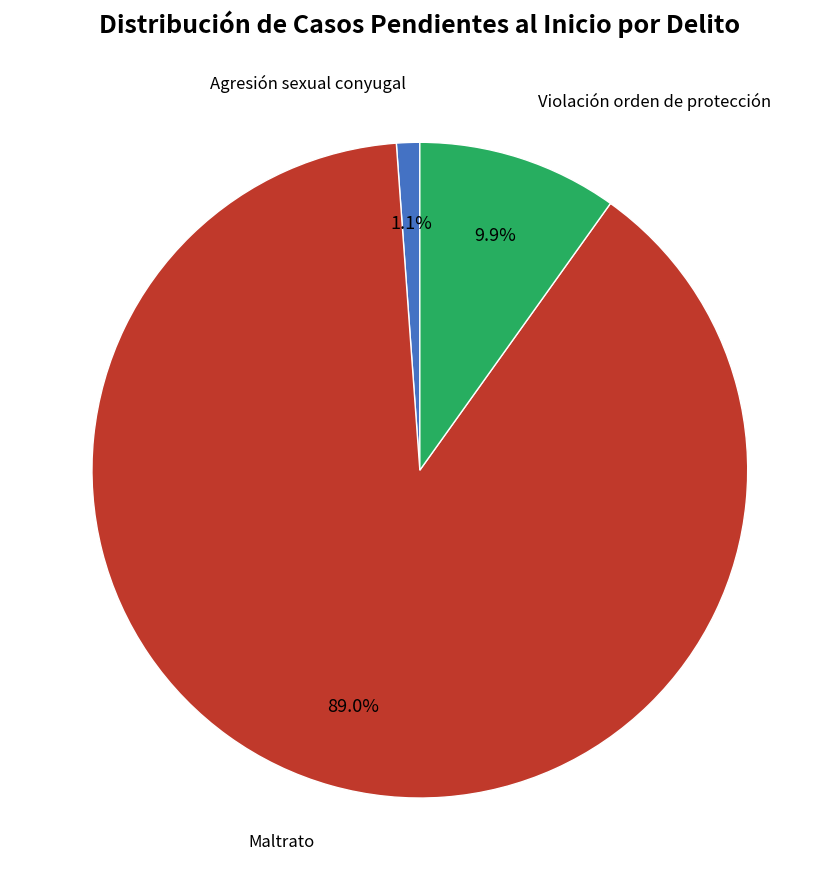

Does any single category account for the majority?

Yes